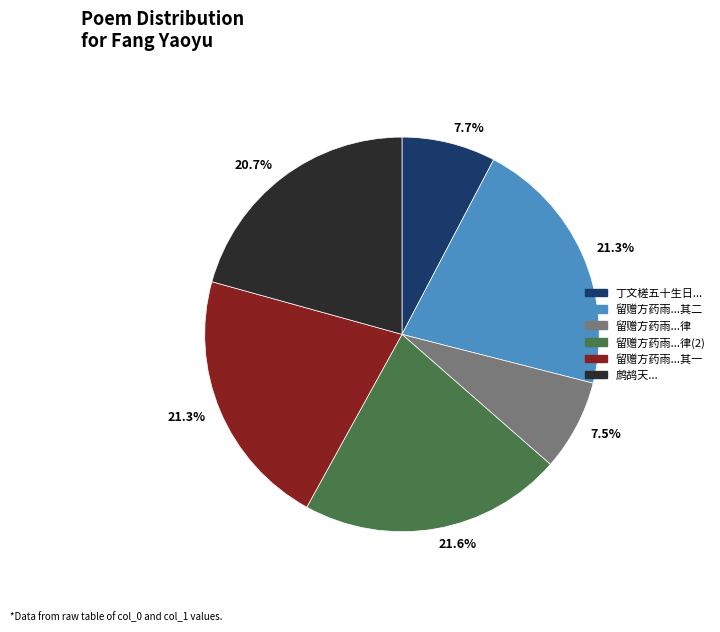

Is there a majority slice in this chart?

No